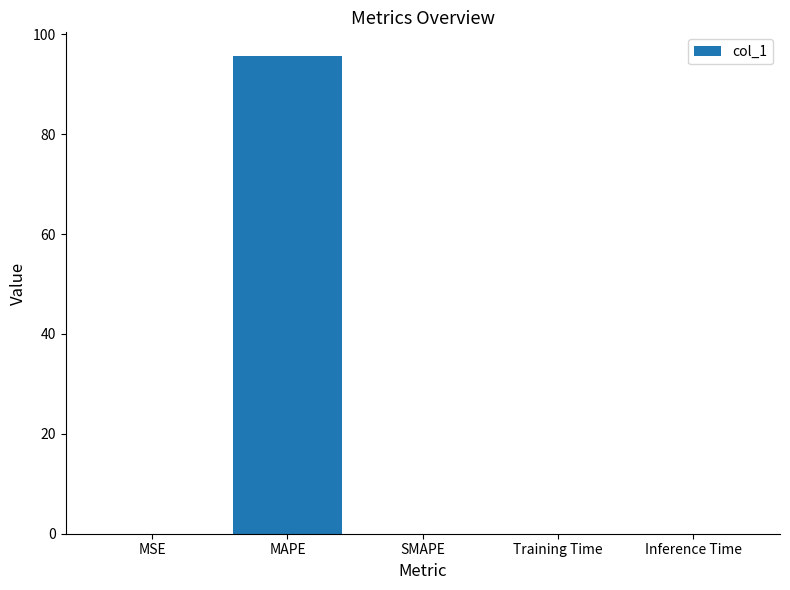

The value at Inference Time is 0.0. True or false?

True